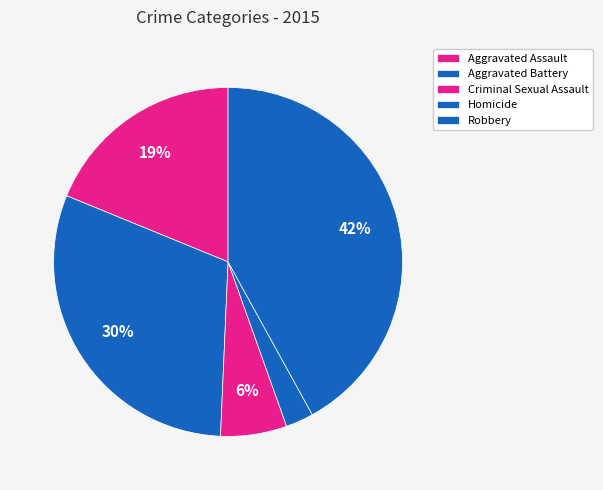

Is there any slice that represents more than half of the pie?

No